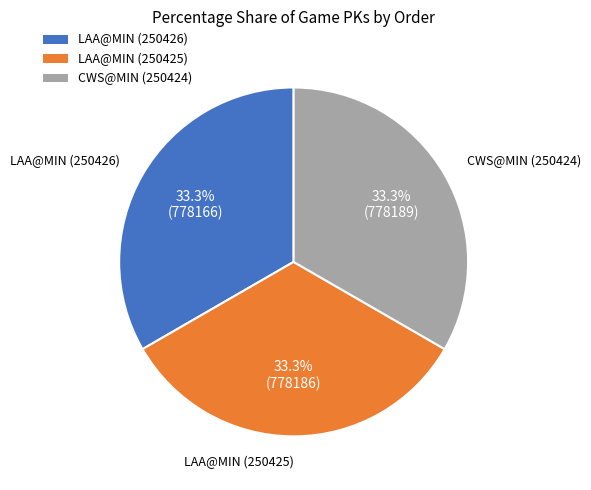

Does any single category account for the majority?

No